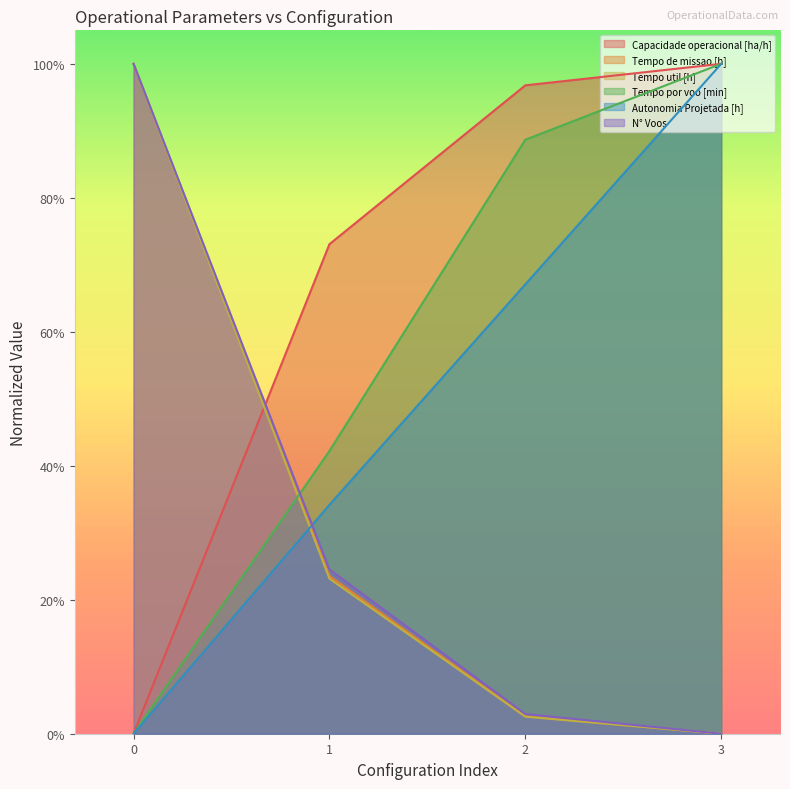

Is it true that Autonomia Projetada [h] equals 0.3 at 3?

False